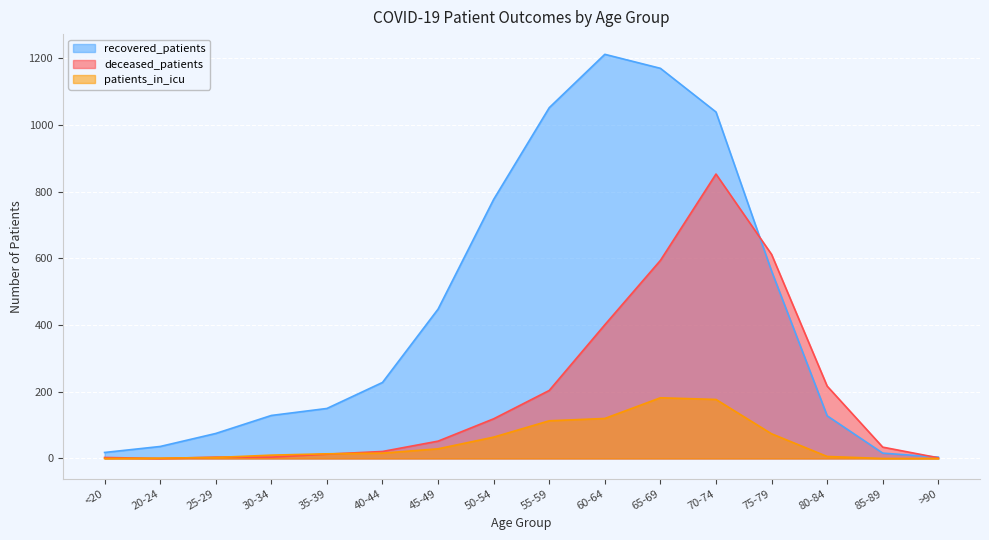

True or false: patients_in_icu and recovered_patients intersect in this chart.

False